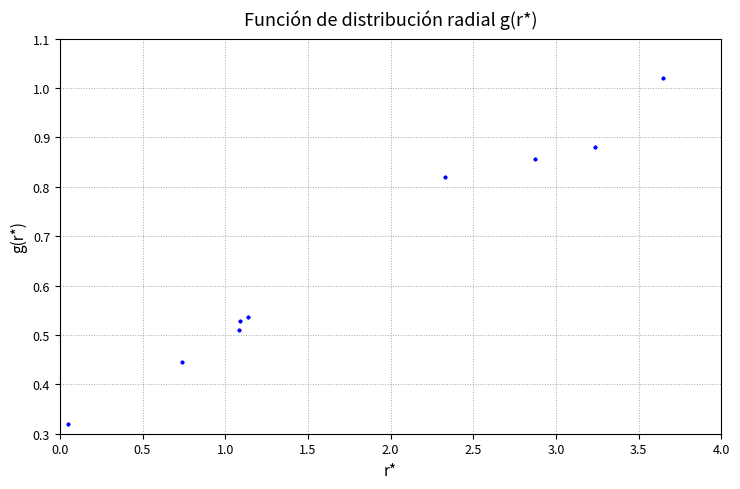

What is the difference between the values at 0.5 and 4.0?

0.1